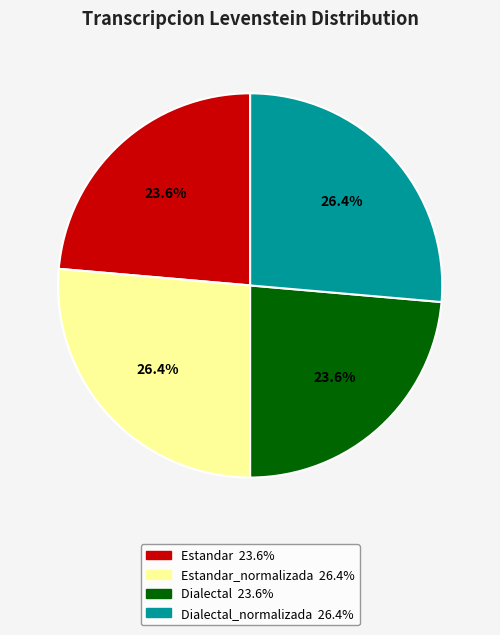

Does any single category account for the majority?

No